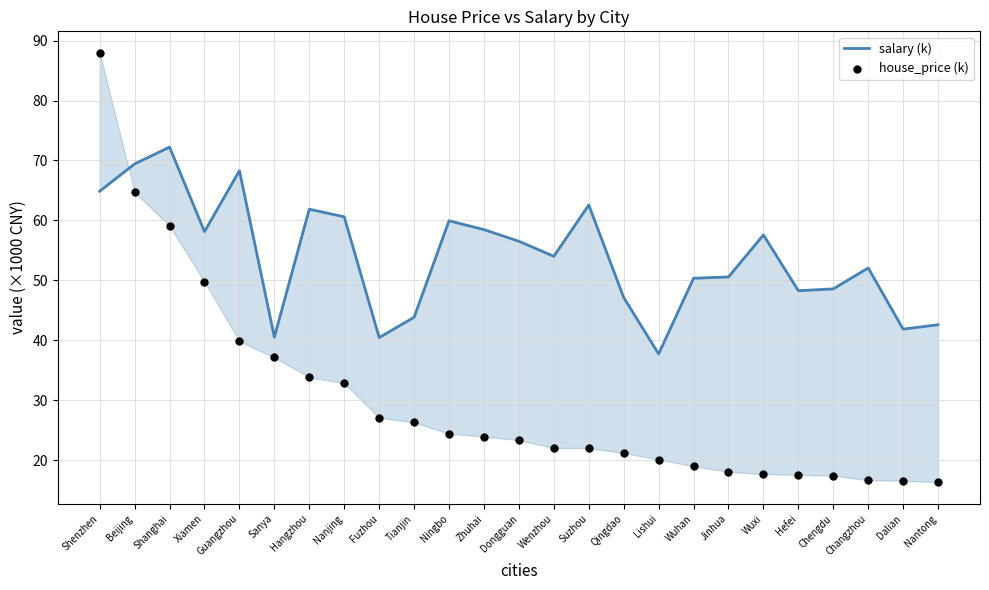

Which series has the widest spread of Y values?

house_price (k)